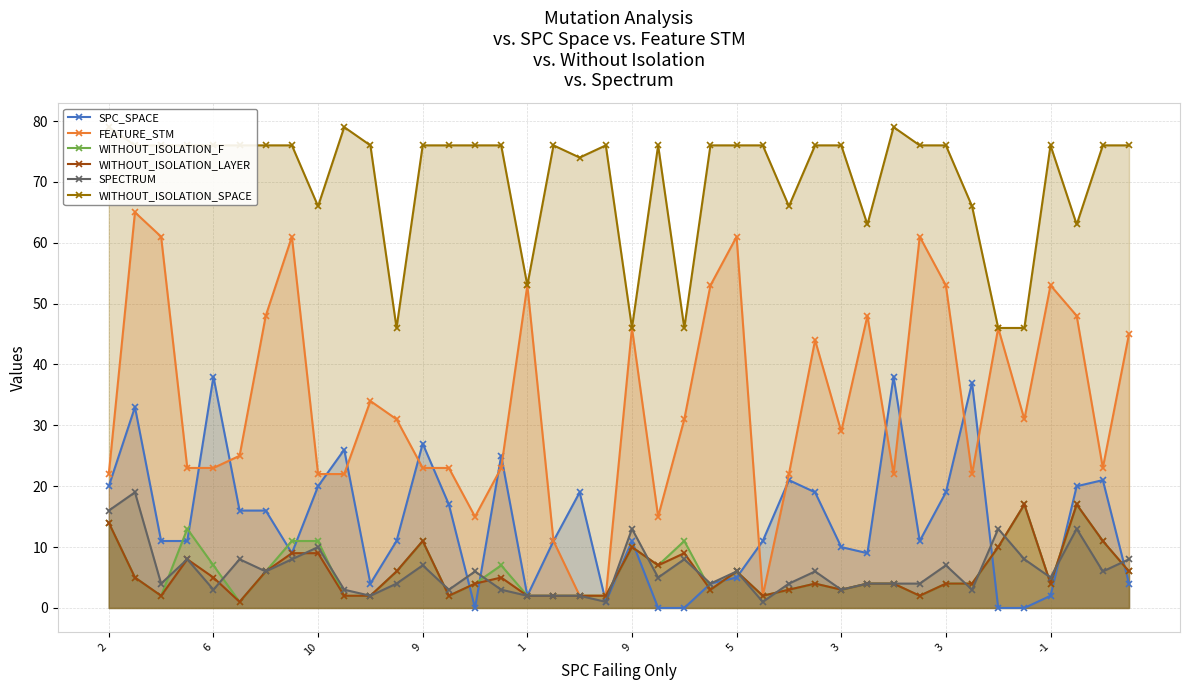

What is the difference between the highest and lowest values at 9?

68